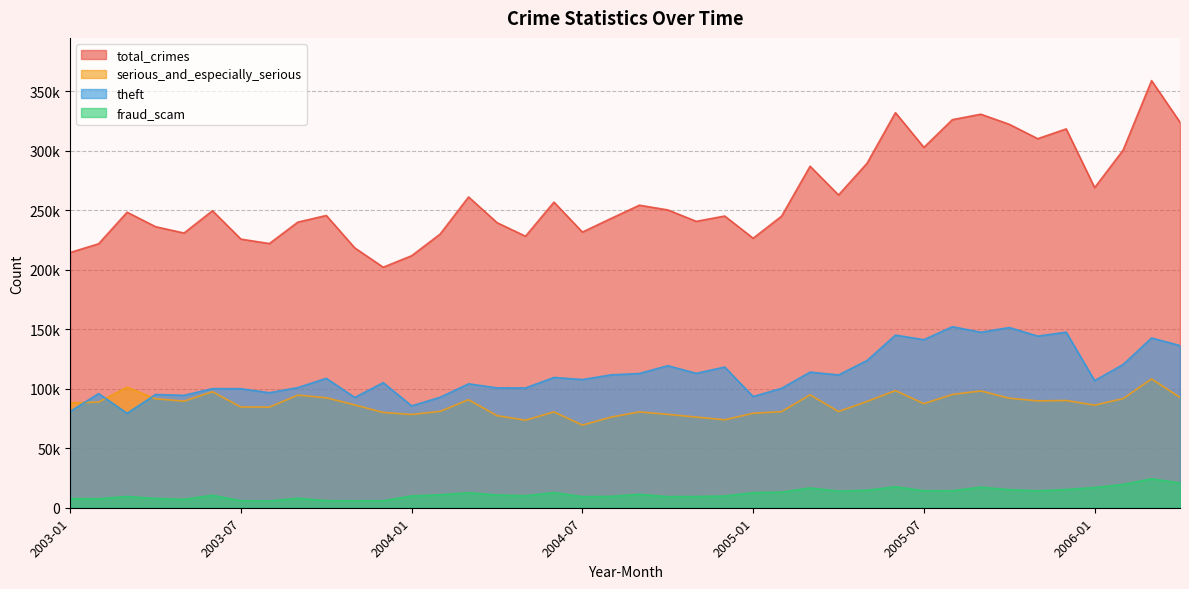

What position from the left is 2005-06?

30